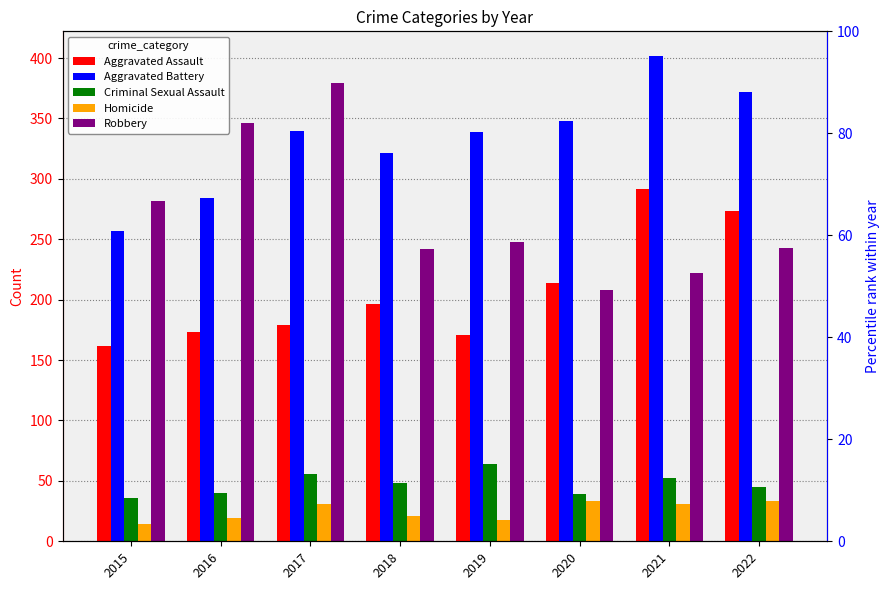

The value of Criminal Sexual Assault at 2019 is 64. True or false?

True